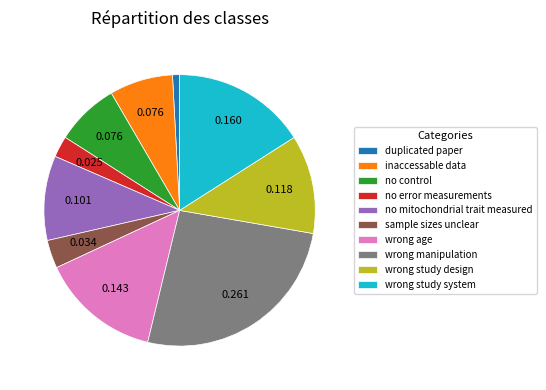

Does any single category account for the majority?

No